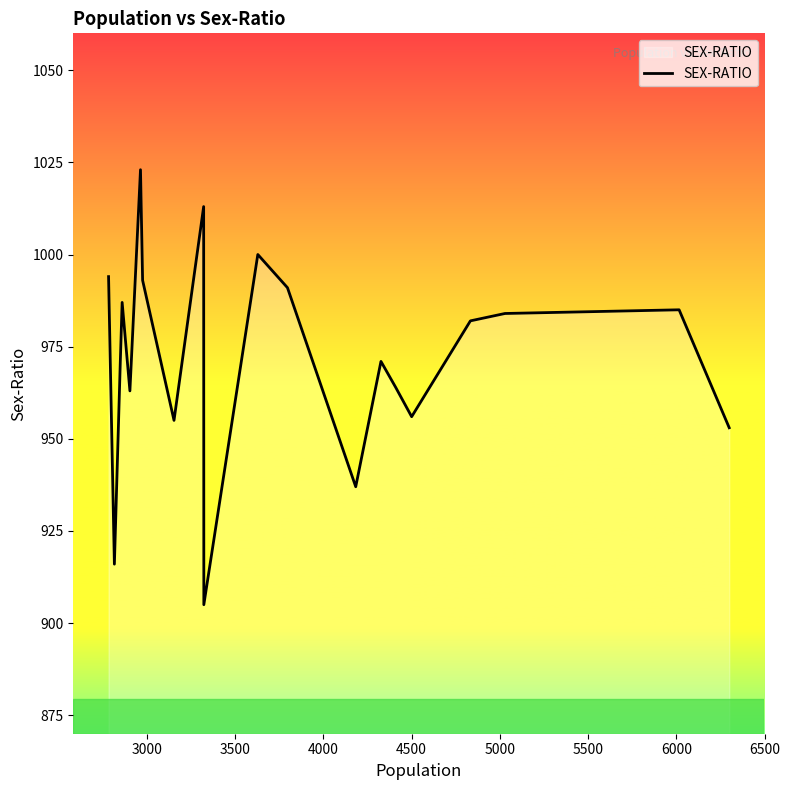

How many distinct data groups are displayed?

1